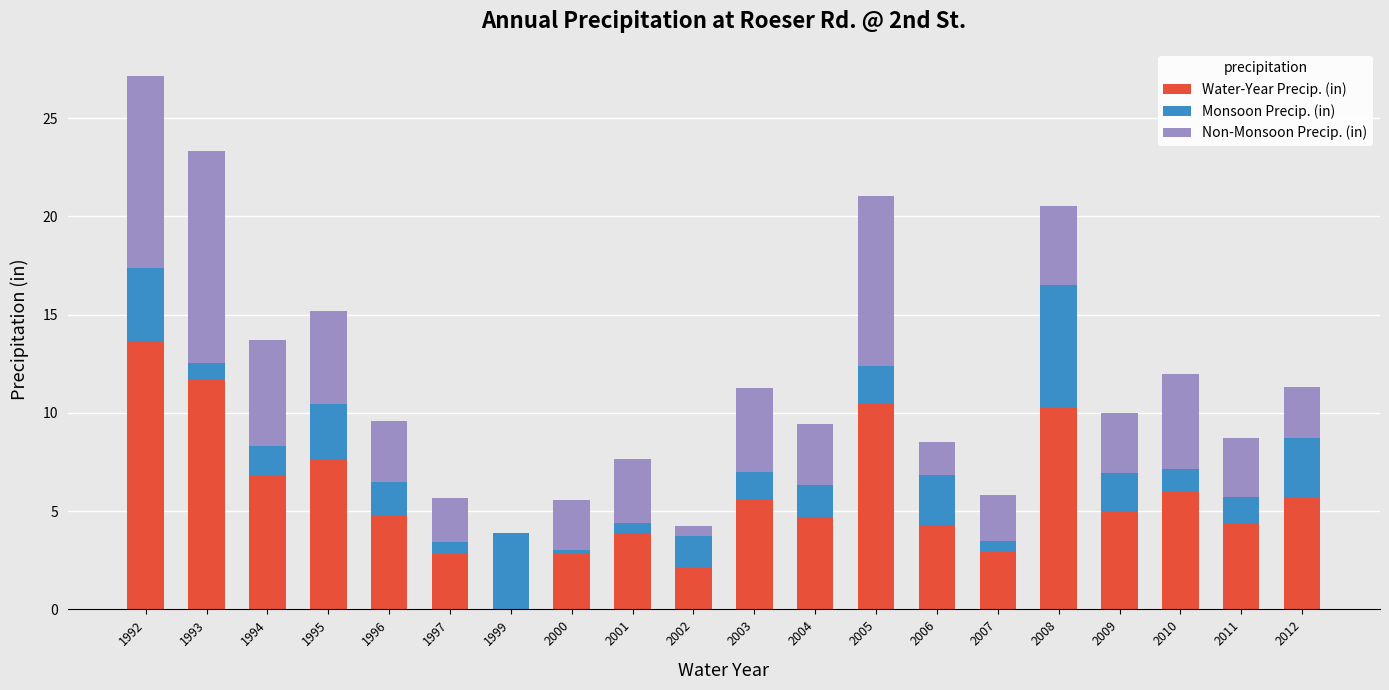

Read the Water-Year Precip. (in) value at 2000.

2.8